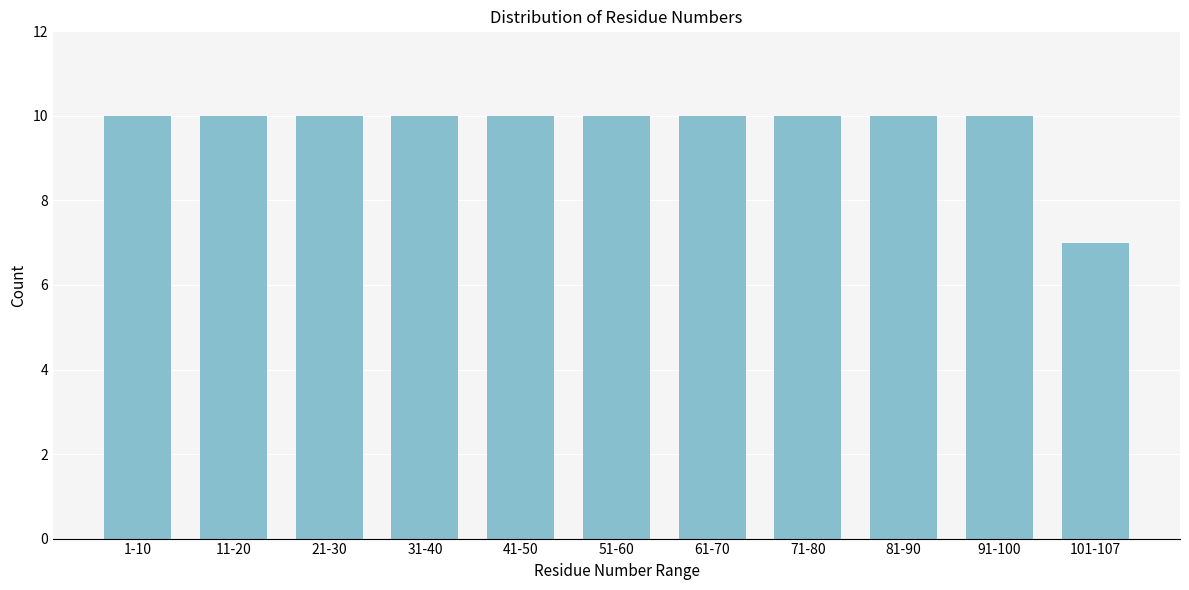

Reading left to right, list all the values displayed in this chart.

10	10	10	10	10	10	10	10	10	10	7